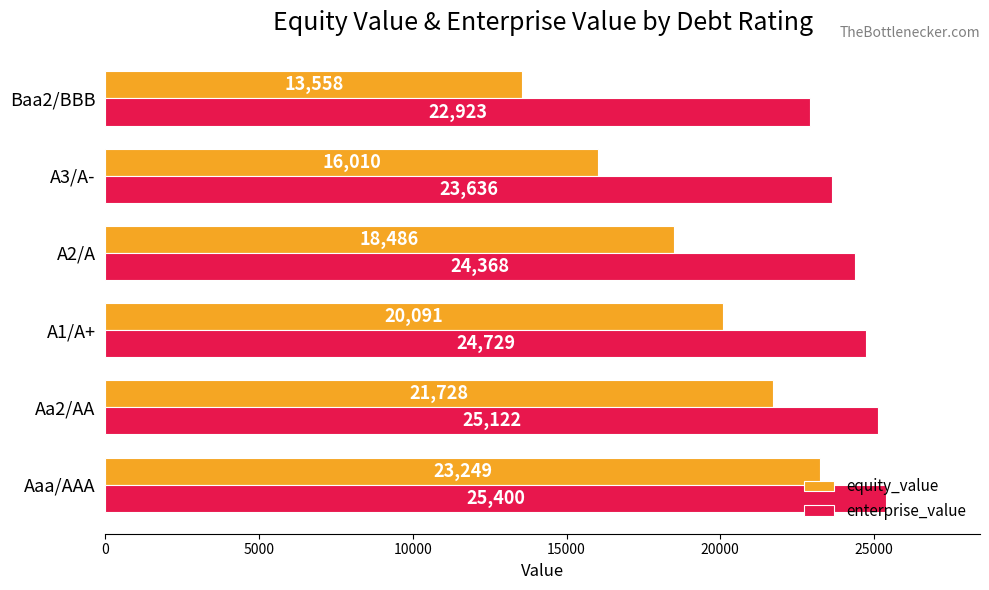

What are all the series names shown in the legend?

equity_value, enterprise_value